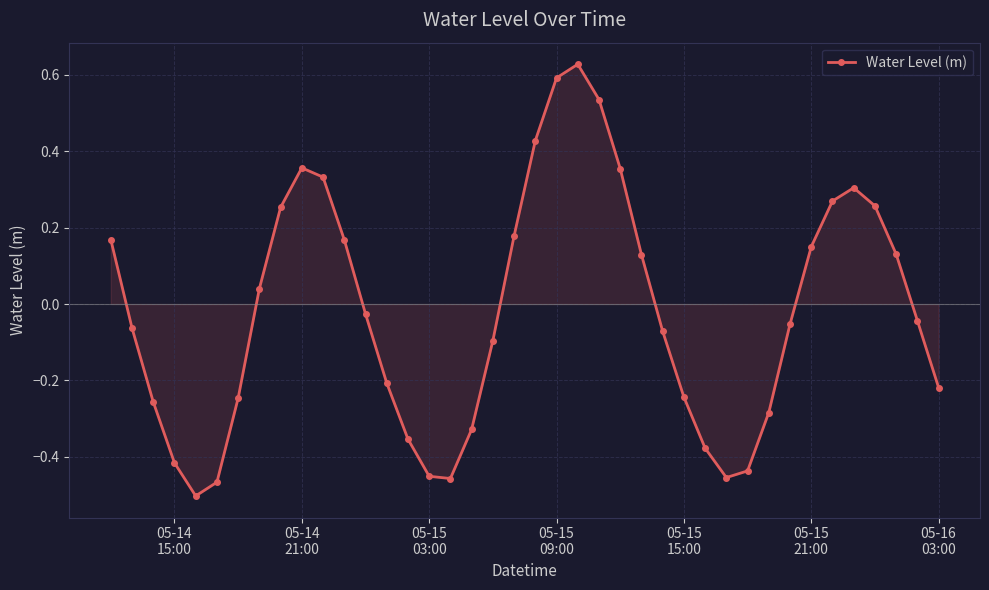

What is the sum of all values?

-0.8